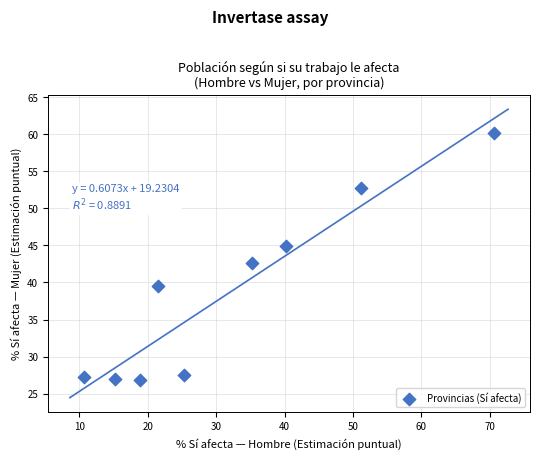

What is the range of Y values (max minus min)?

33.3